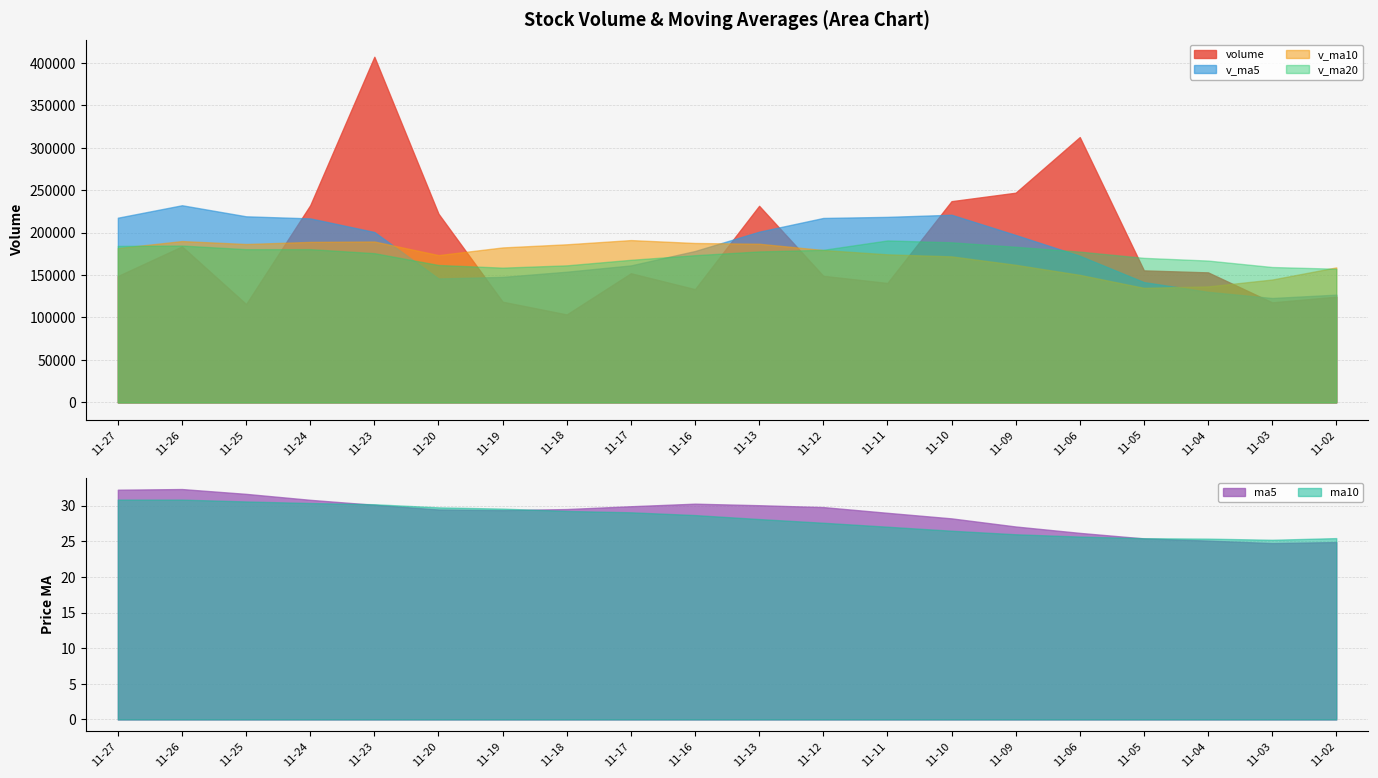

True or false: volume and v_ma10 intersect in this chart.

True